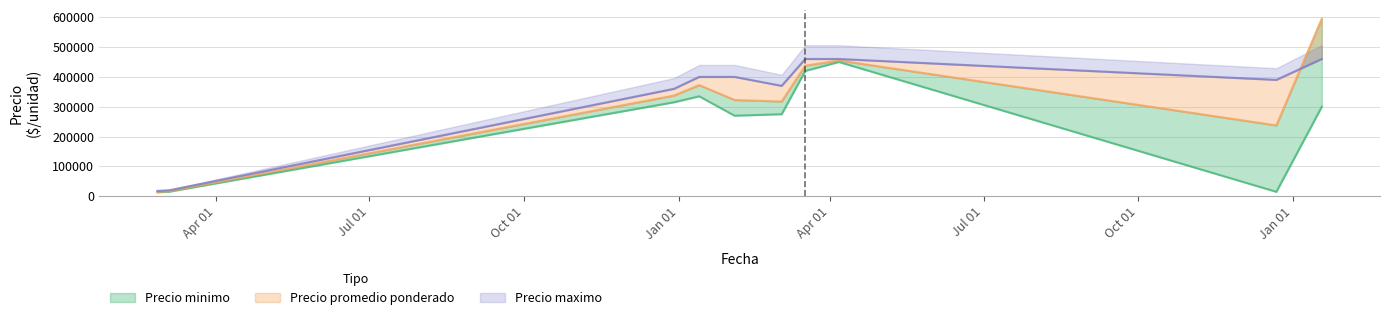

How many data points in Precio minimo are above 300000?

4